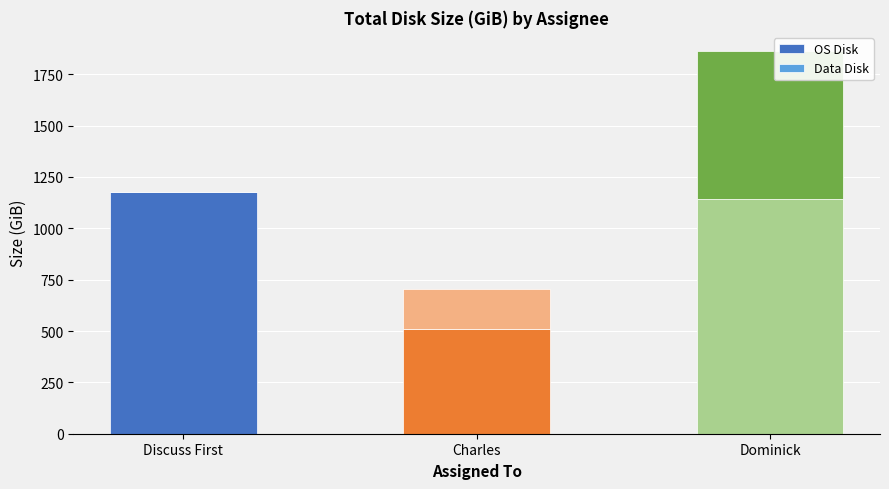

The OS Disk series shows 1788 at Discuss First. True or false?

False